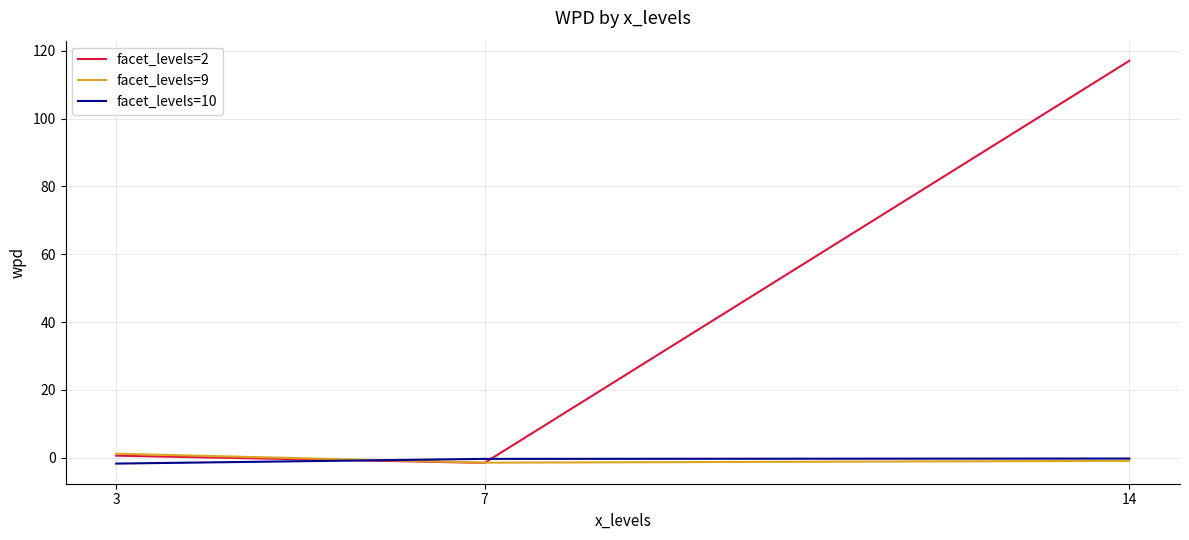

What is the difference between the facet_levels=9 values at 14 and 7?

0.5